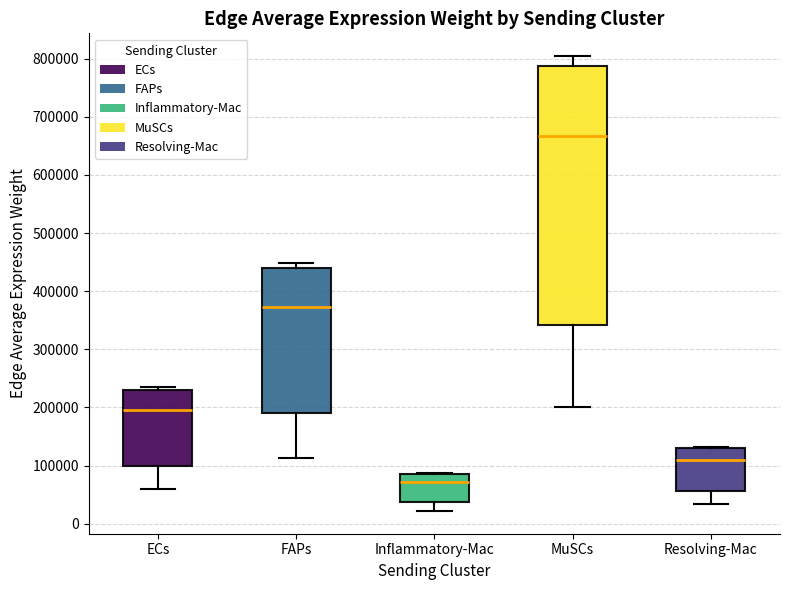

Reading left to right, read every box against the y-axis: the position of its median line, the range the box covers, and the ends of its whiskers. The values are not printed on the chart, so give them approximately, as read against the axis.

ECs: median 200000, box 100000 to 230000, whiskers 60000 to 240000
FAPs: median 370000, box 190000 to 440000, whiskers 110000 to 450000
Inflammatory-Mac: median 70000, box 40000 to 90000, whiskers 20000 to 90000
MuSCs: median 670000, box 340000 to 790000, whiskers 200000 to 800000
Resolving-Mac: median 110000, box 60000 to 130000, whiskers 30000 to 130000